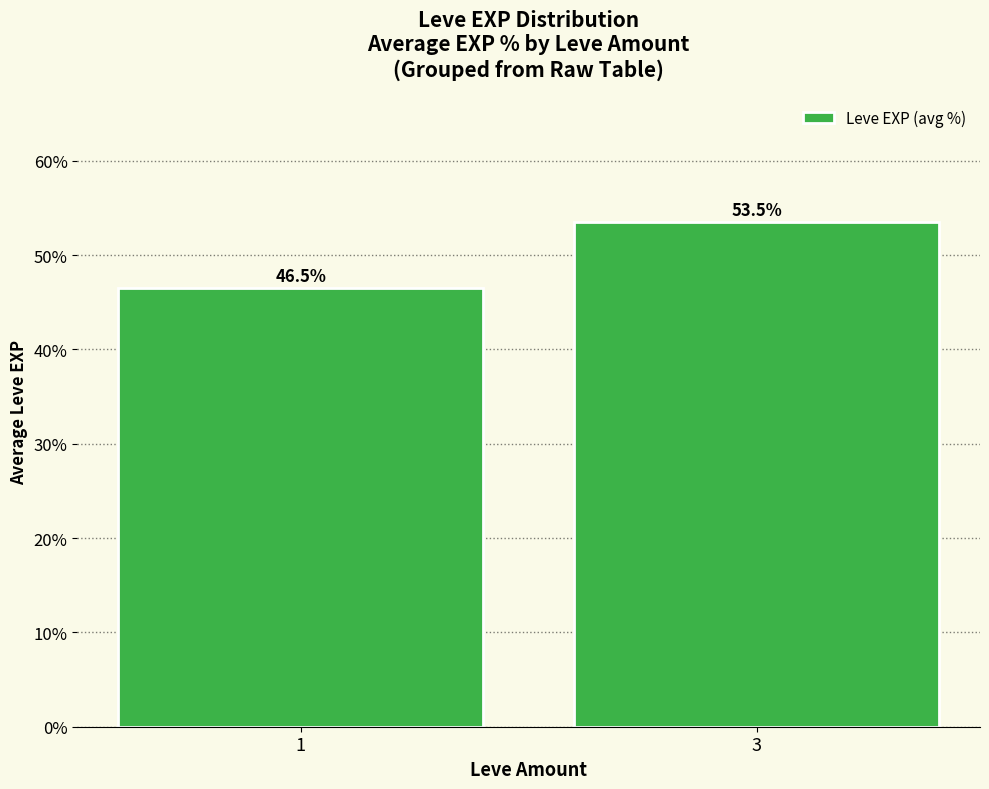

Where is the data nearest to the value 50?

1